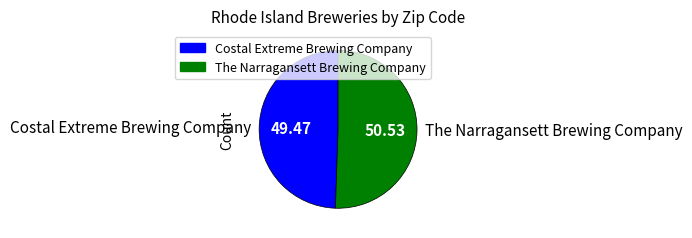

What is the ratio of the value at Costal Extreme Brewing Company to the value at The Narragansett Brewing Company?

1.0